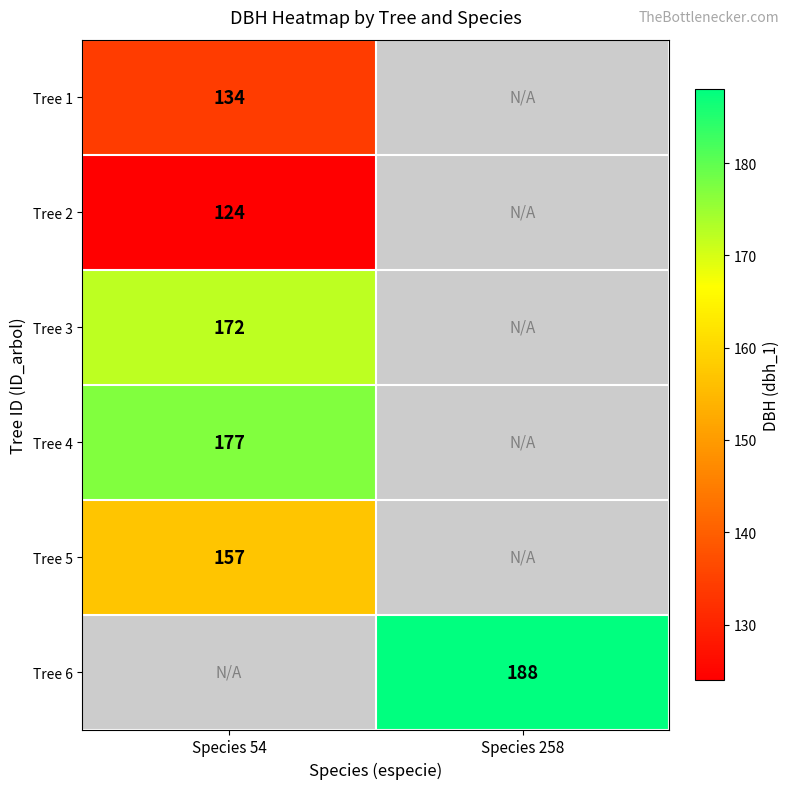

True or false: Tree 3 has a value of 172 at Species 54.

True